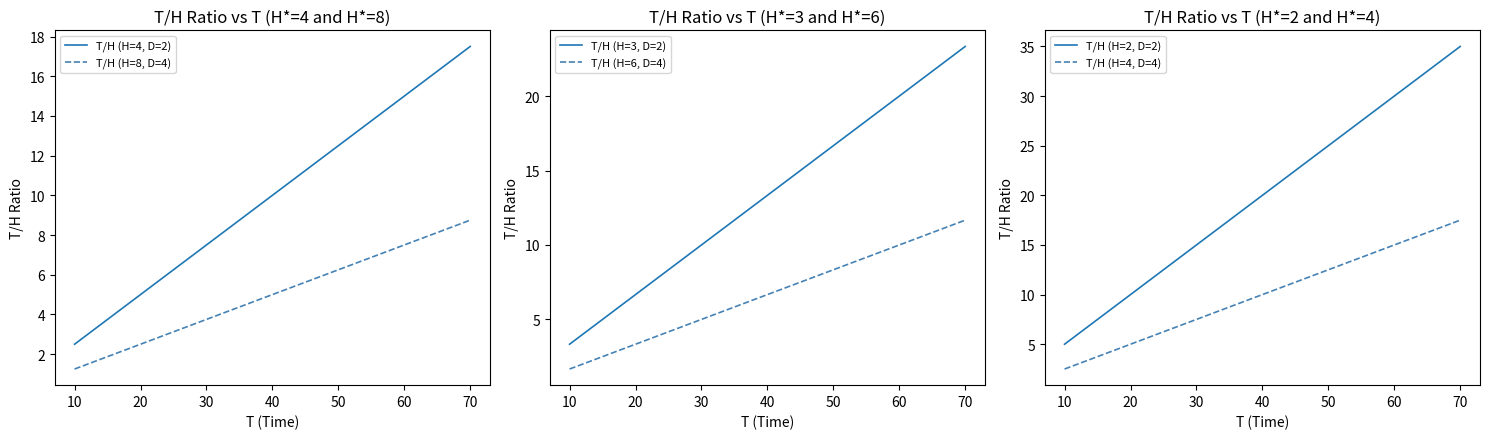

What is the value of the T/H (H=6, D=4) point at the 2nd from the left?

3.3